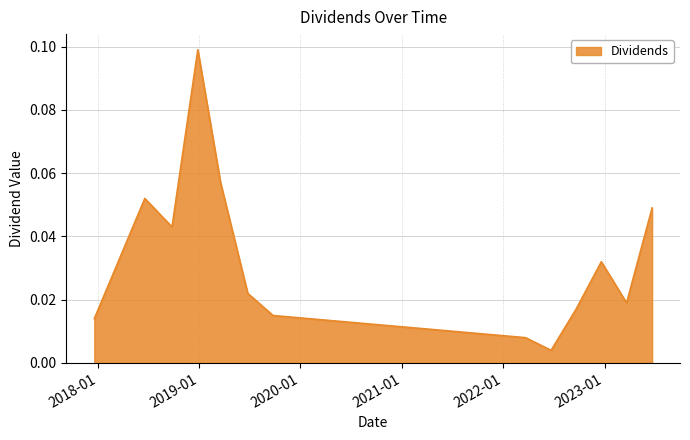

List the labels in order of value, largest first.

2018-12-27, 2019-03-19, 2018-06-19, 2023-06-21, 2018-09-25, 2022-12-20, 2019-06-25, 2023-03-21, 2022-09-20, 2019-09-24, 2017-12-19, 2022-03-22, 2022-06-22